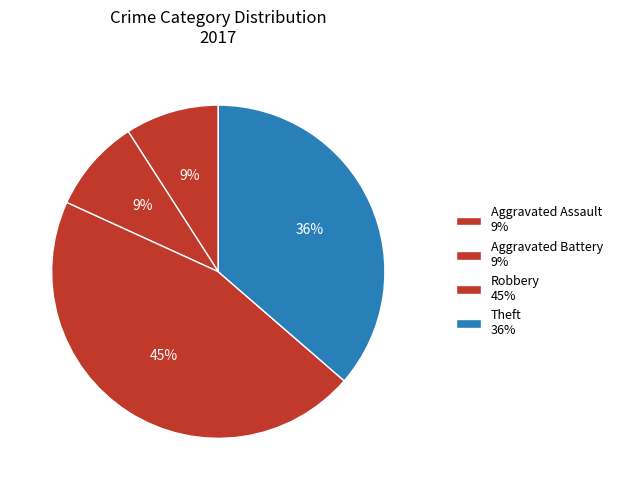

Is there a majority slice in this chart?

No